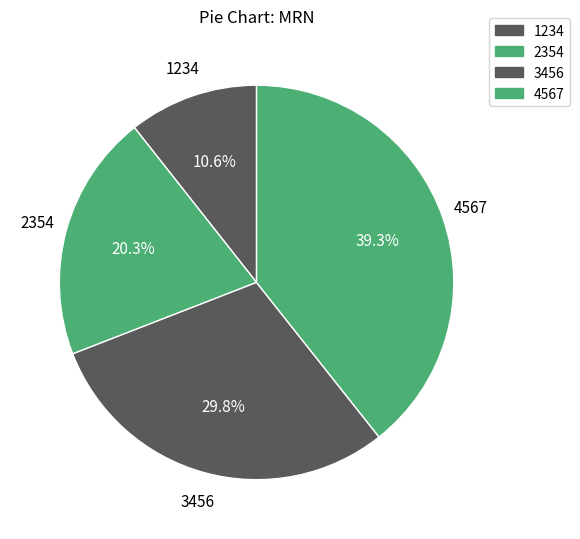

Count the number of slices in the pie.

4